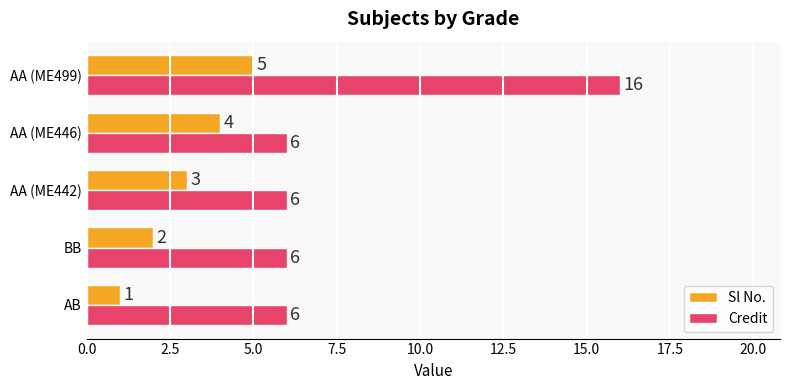

What is the lowest value of the Credit series?

6